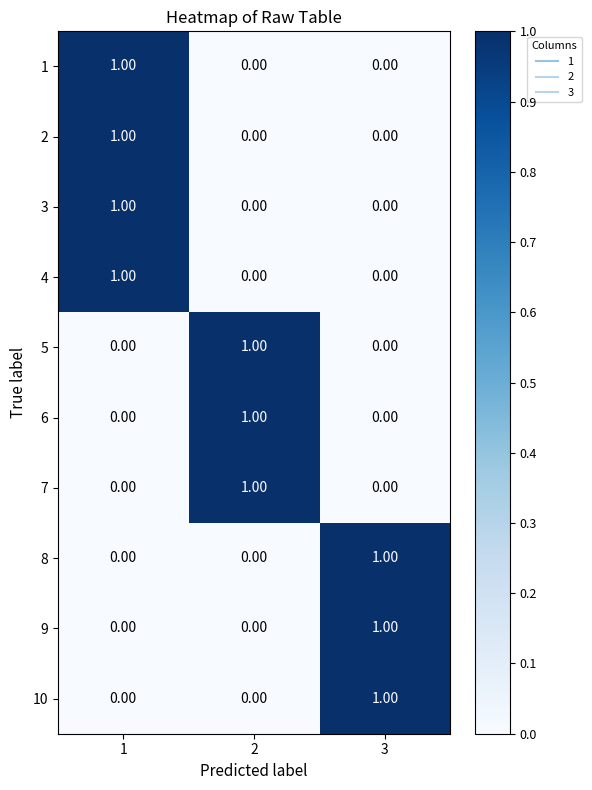

What is the total value across all series at 1?

4